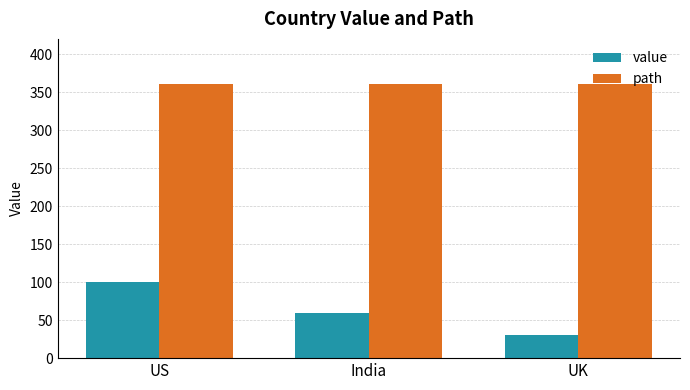

What is the difference between the maximum and minimum values in the value series?

70